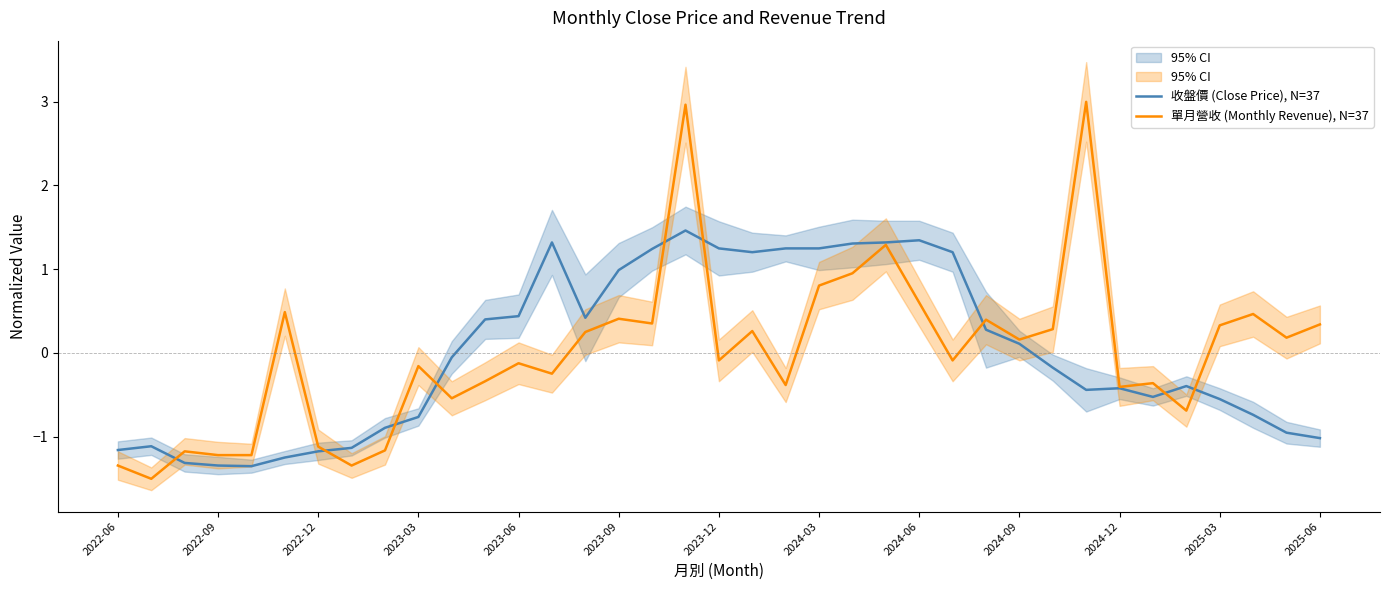

Rank the series by their average value, from lowest to highest.

單月營收 (Monthly Revenue), N=37, 收盤價 (Close Price), N=37